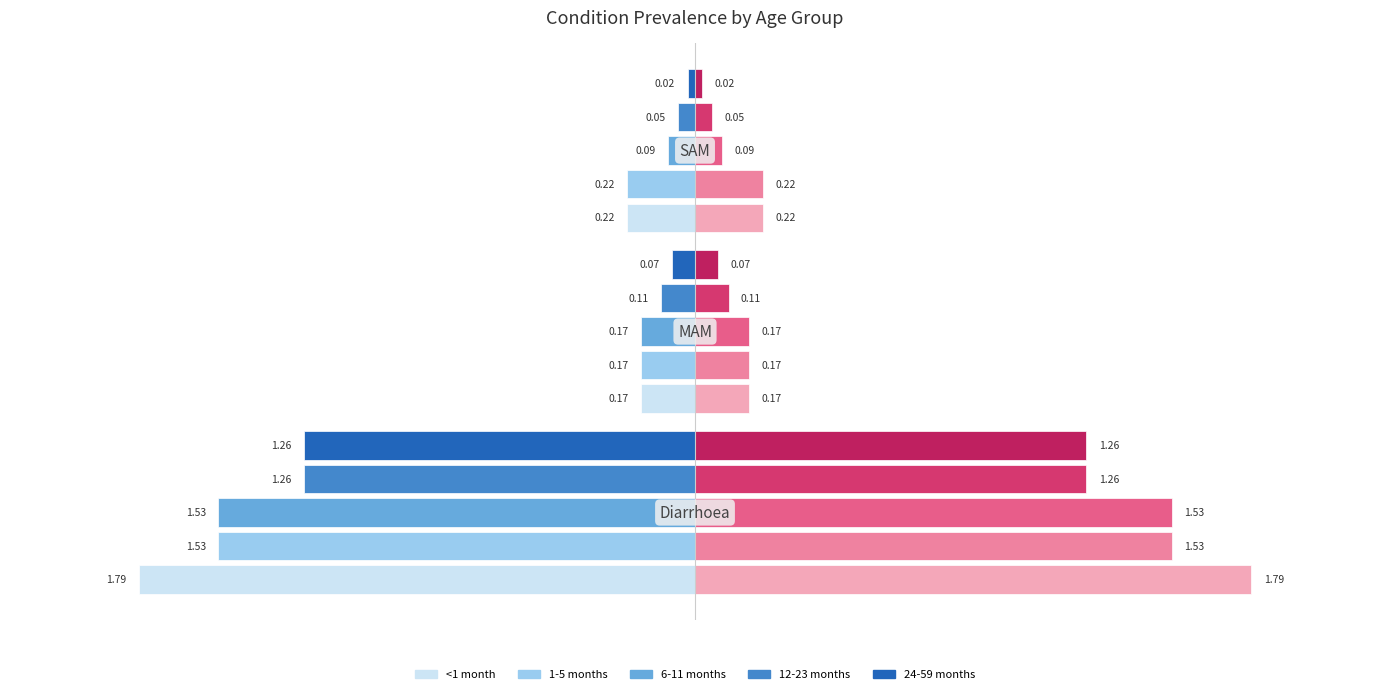

What is the difference between the highest and lowest values at Diarrhoea?

0.5